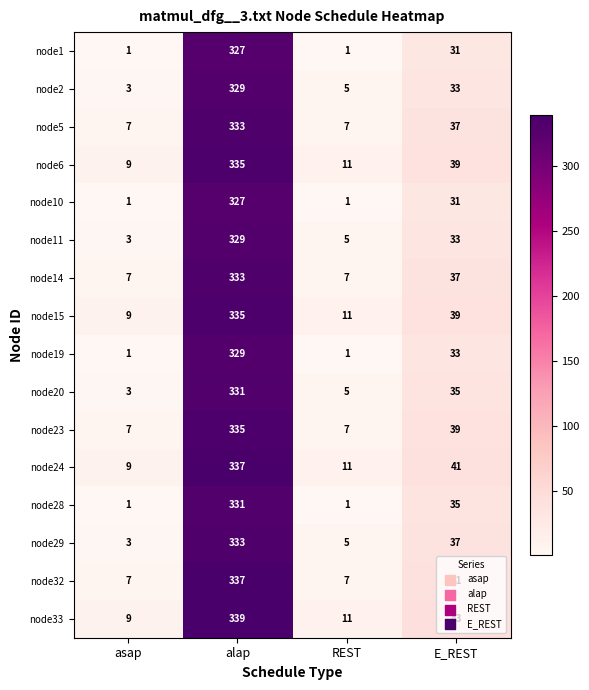

At which label is node15 closest to 172?

E_REST